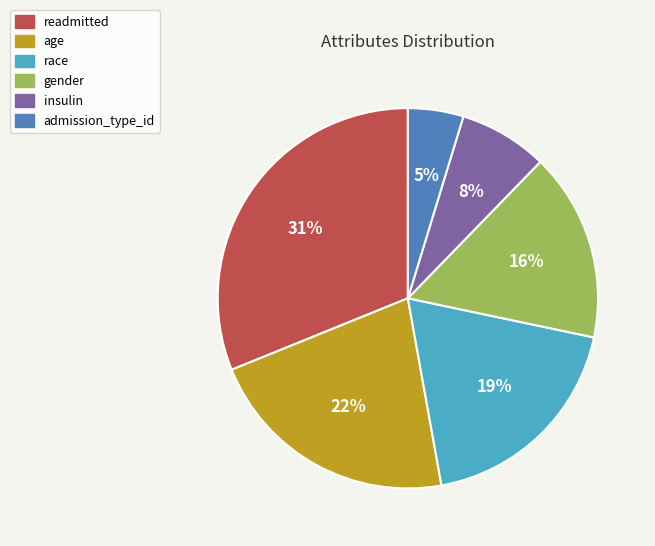

The readmitted slice represents 31% of the pie. True or false?

True